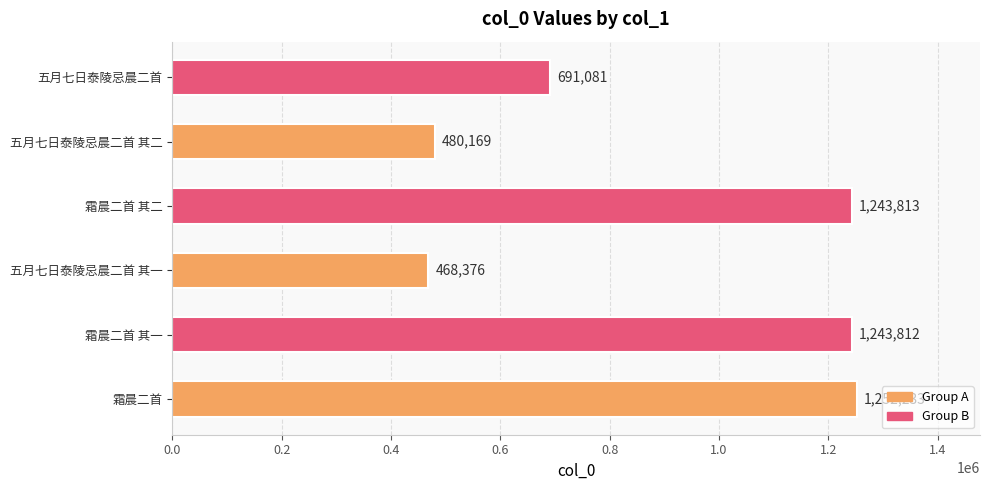

Reading bottom to top, what are all the values shown in this chart?

1252233	1243812	468376	1243813	480169	691081